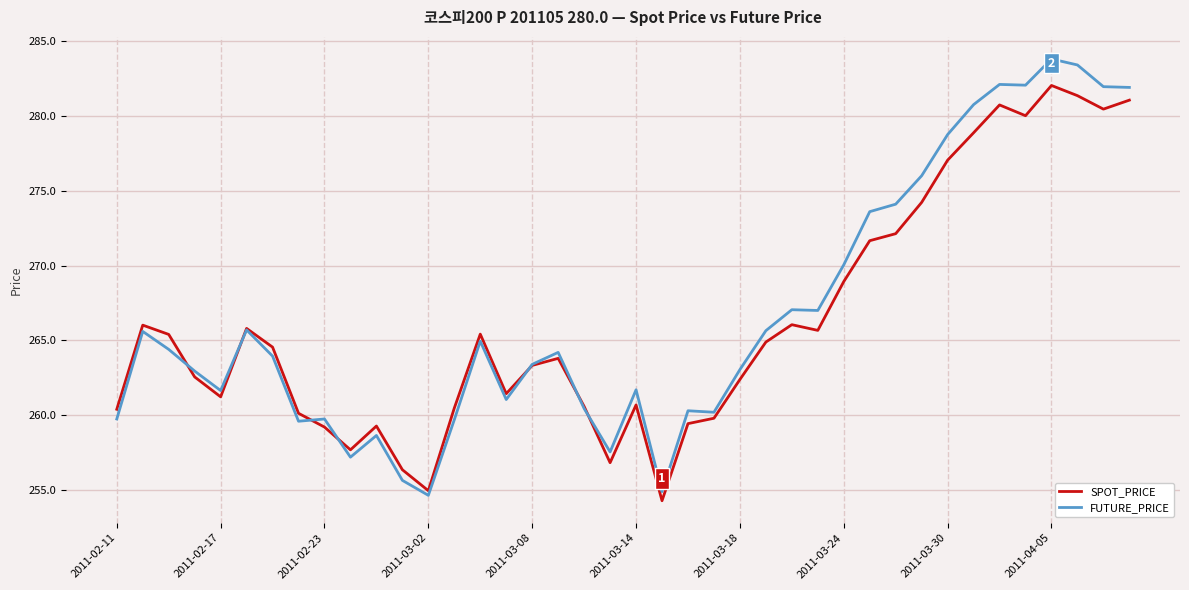

Which series has the largest range (max minus min)?

FUTURE_PRICE